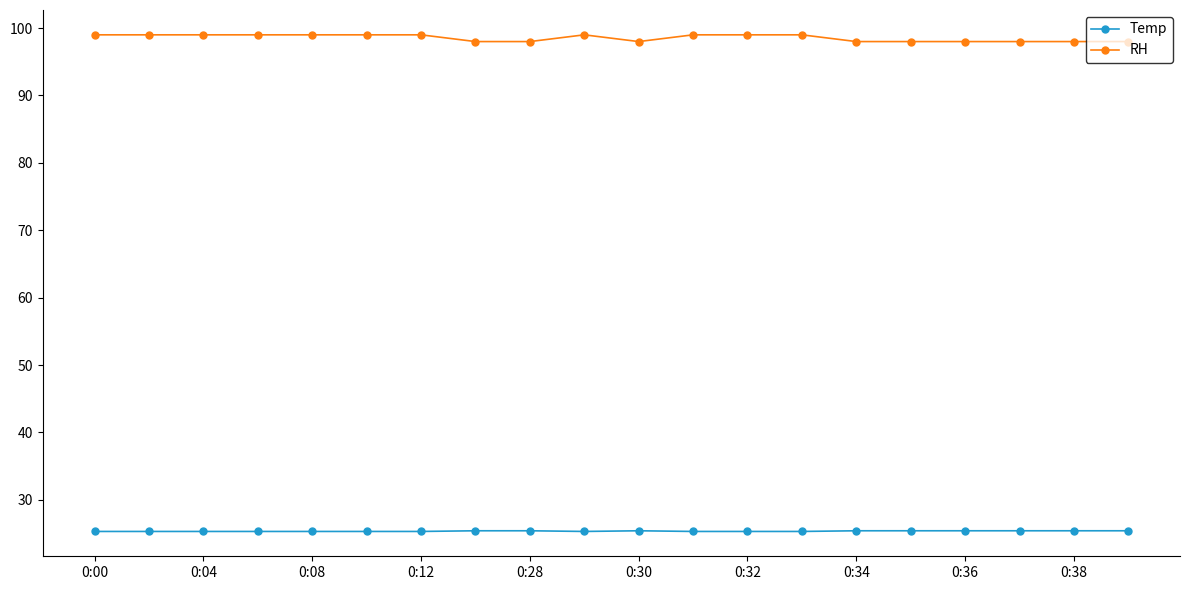

What is the maximum value for RH?

99.0